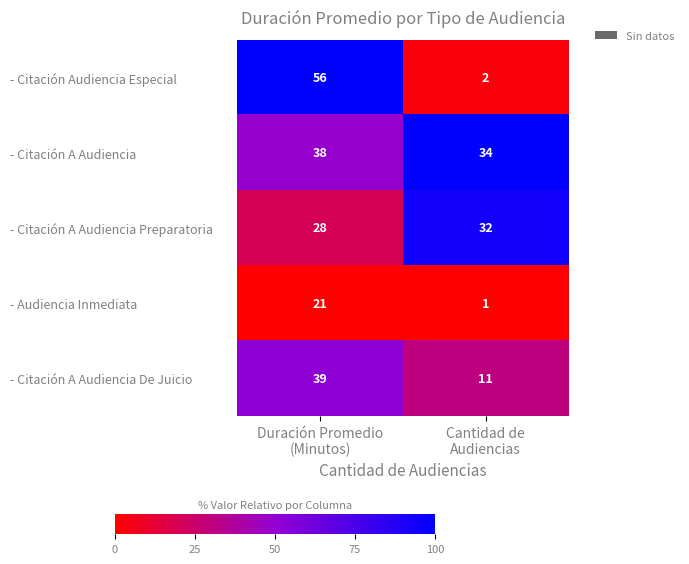

Which series has the largest range (max minus min)?

- Citación Audiencia Especial